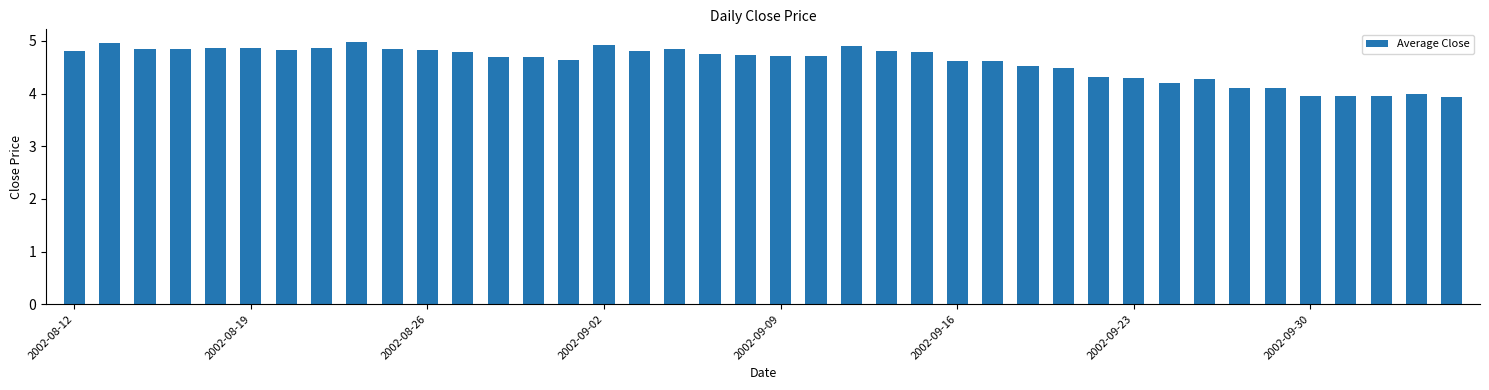

What is the difference between the maximum and second lowest values?

1.0